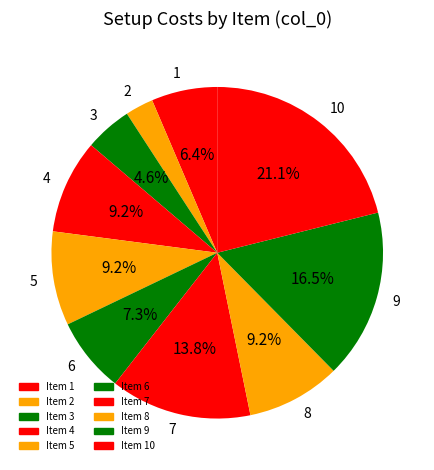

How many slices are in this pie chart?

10